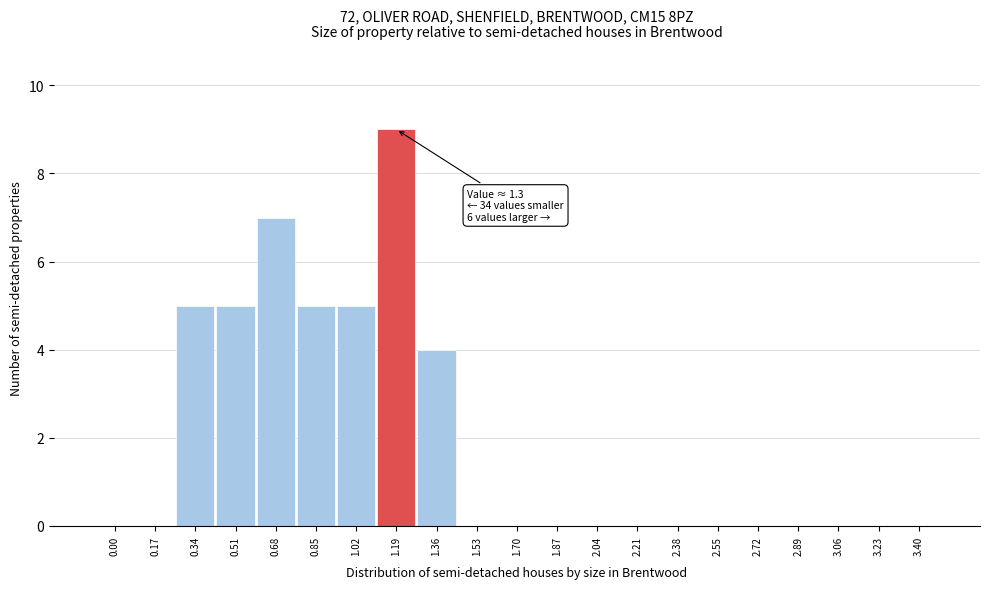

Reading right to left, transcribe all the data shown in this chart.

3.40=0	3.23=0	3.06=0	2.89=0	2.72=0	2.55=0	2.38=0	2.21=0	2.04=0	1.87=0	1.70=0	1.53=0	1.36=4	1.19=9	1.02=5	0.85=5	0.68=7	0.51=5	0.34=5	0.17=0	0.00=0